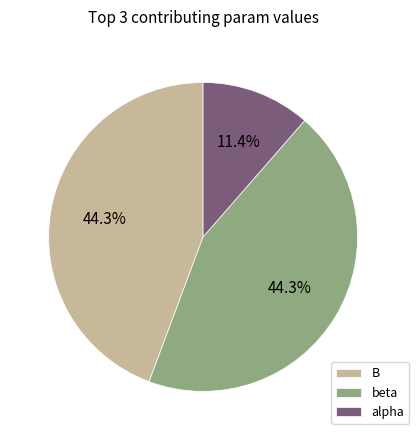

How many slices are in this pie chart?

3